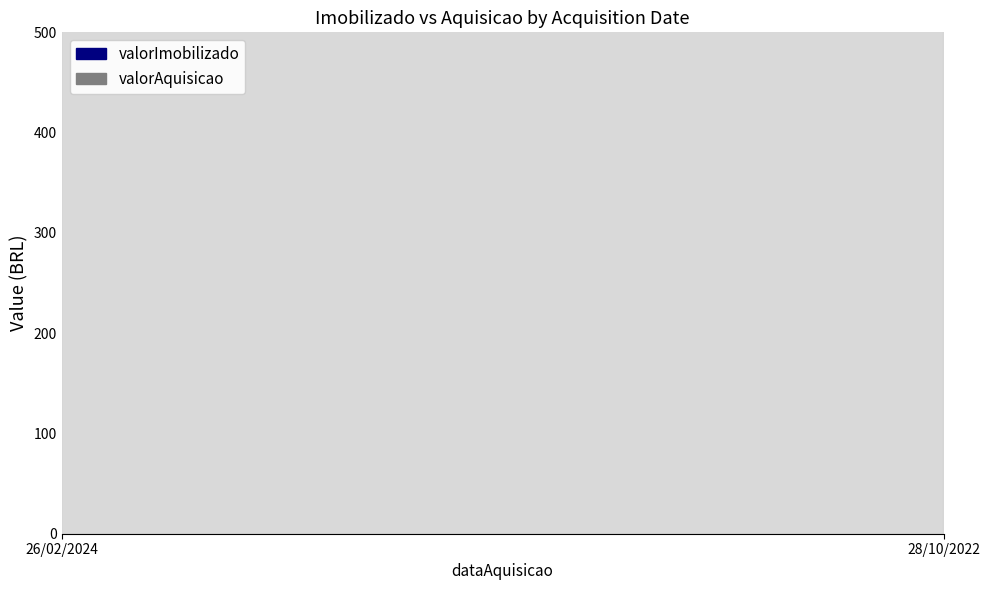

Read the valorAquisicao value at 28/10/2022.

290.0